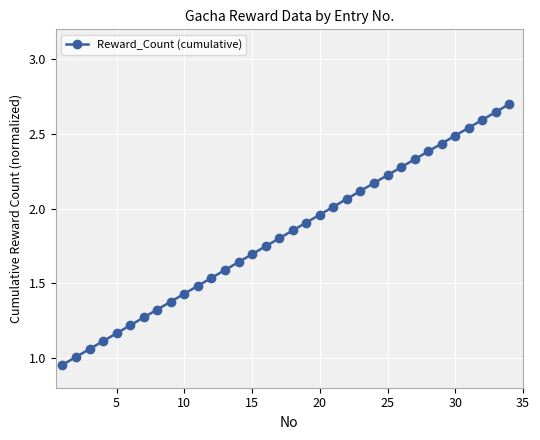

What is the average value?

1.8